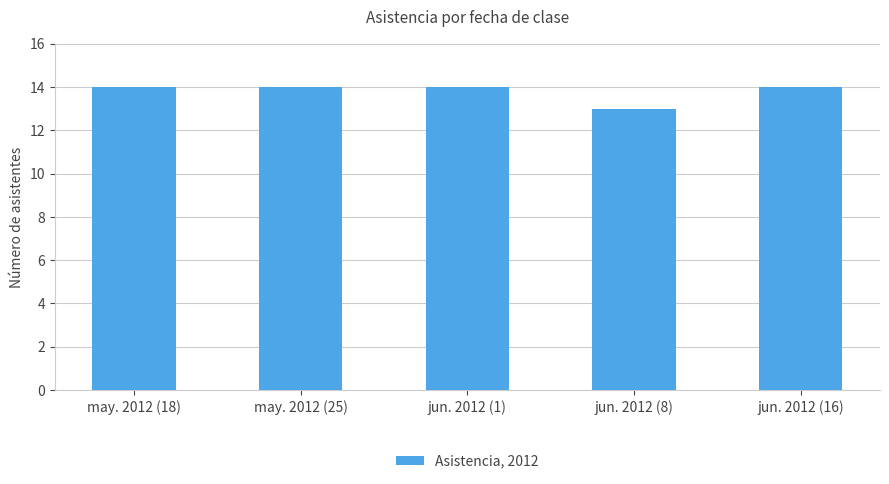

What position from the right is jun. 2012 (16)?

1